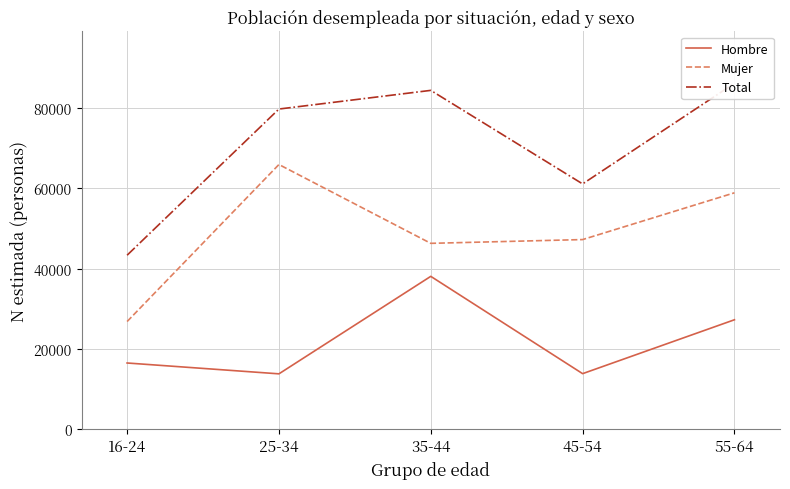

True or false: Mujer and Hombre cross at least once.

False